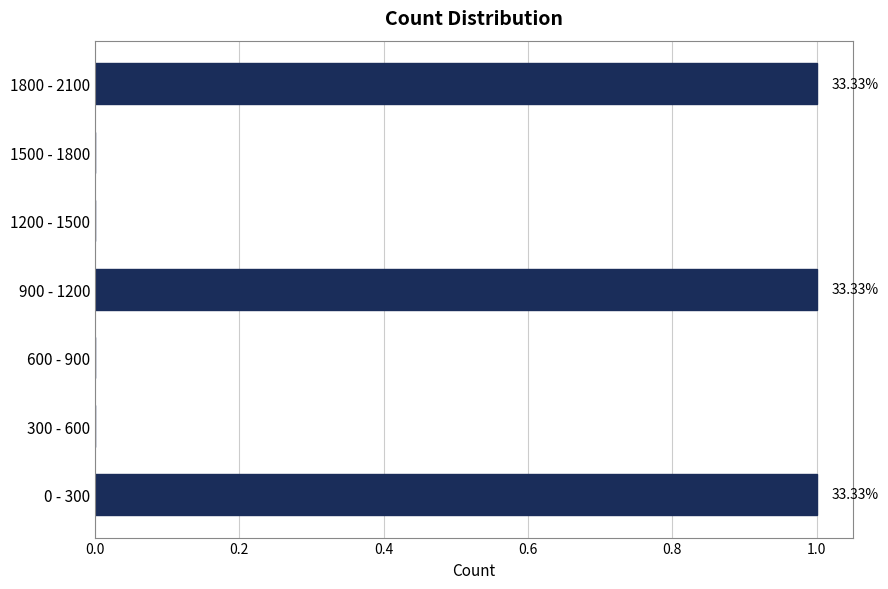

What is the sum of all values?

3